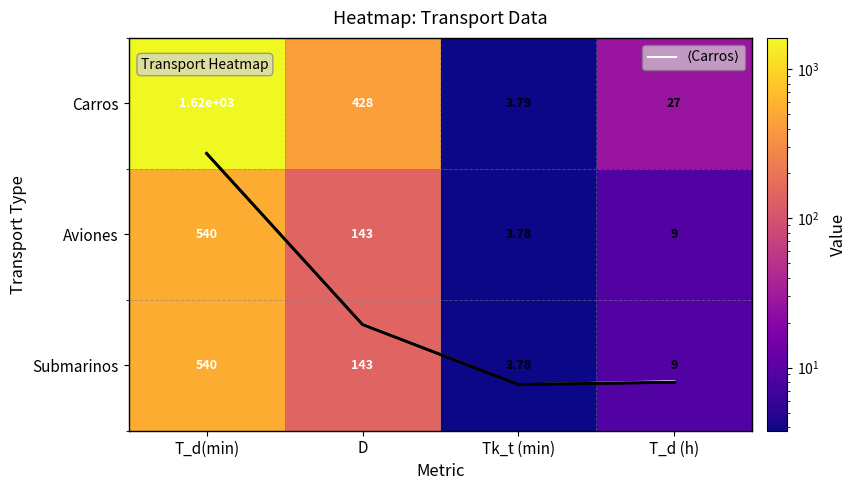

Is it true that Carros equals 6.6 at Tk_t (min)?

False